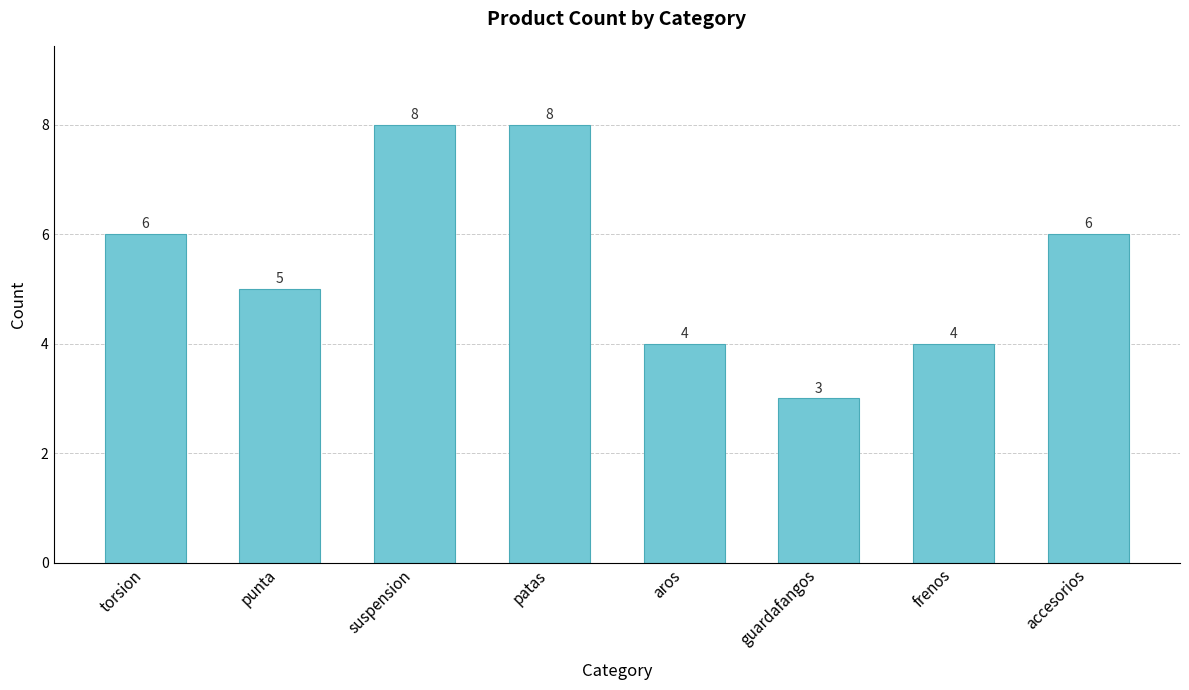

Read the value at aros.

4